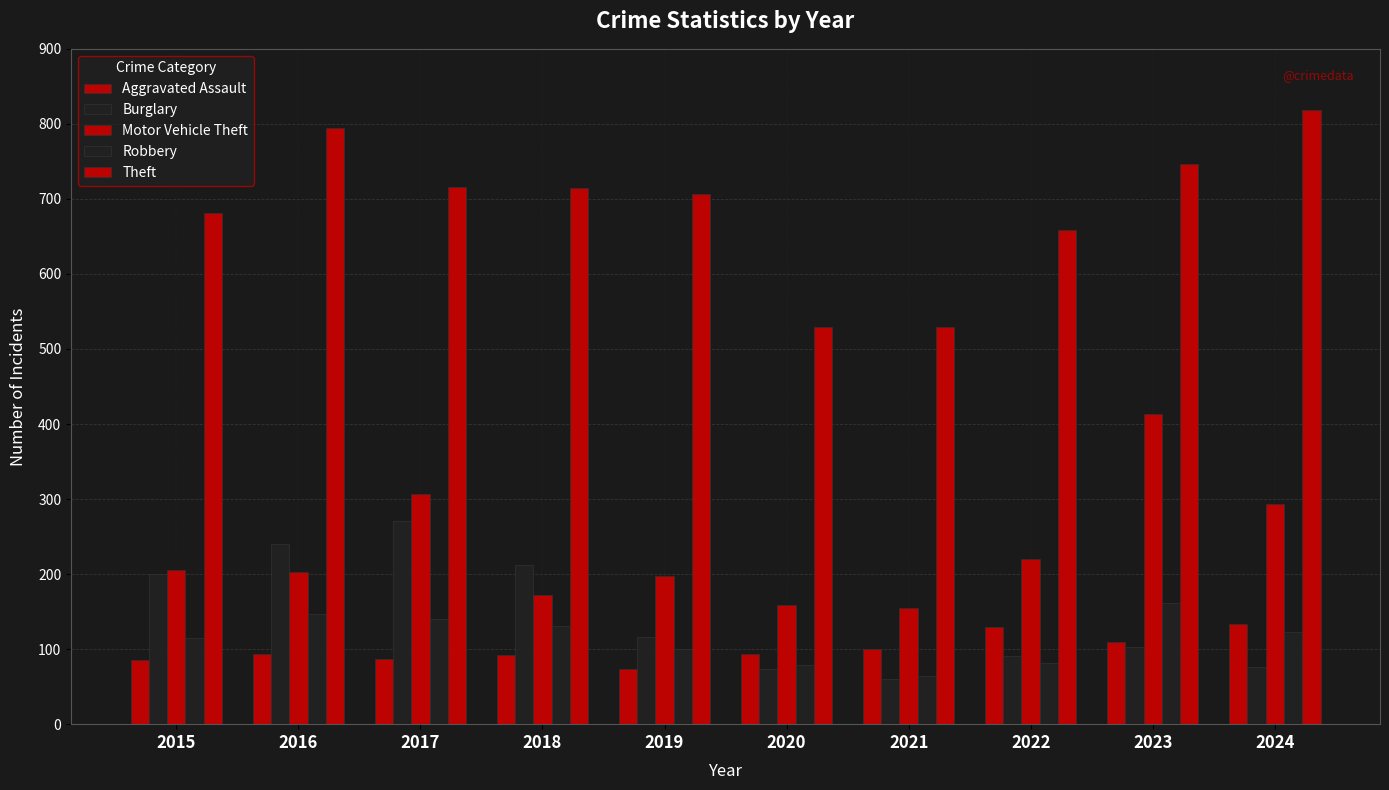

Where is Aggravated Assault nearest to the value 103?

2021